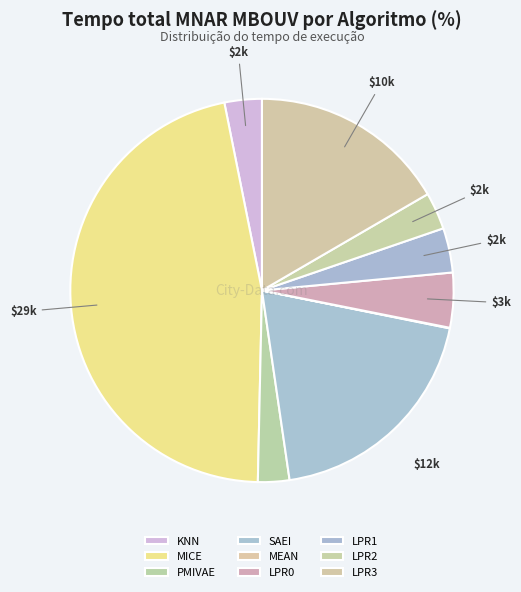

Does any single category account for the majority?

No